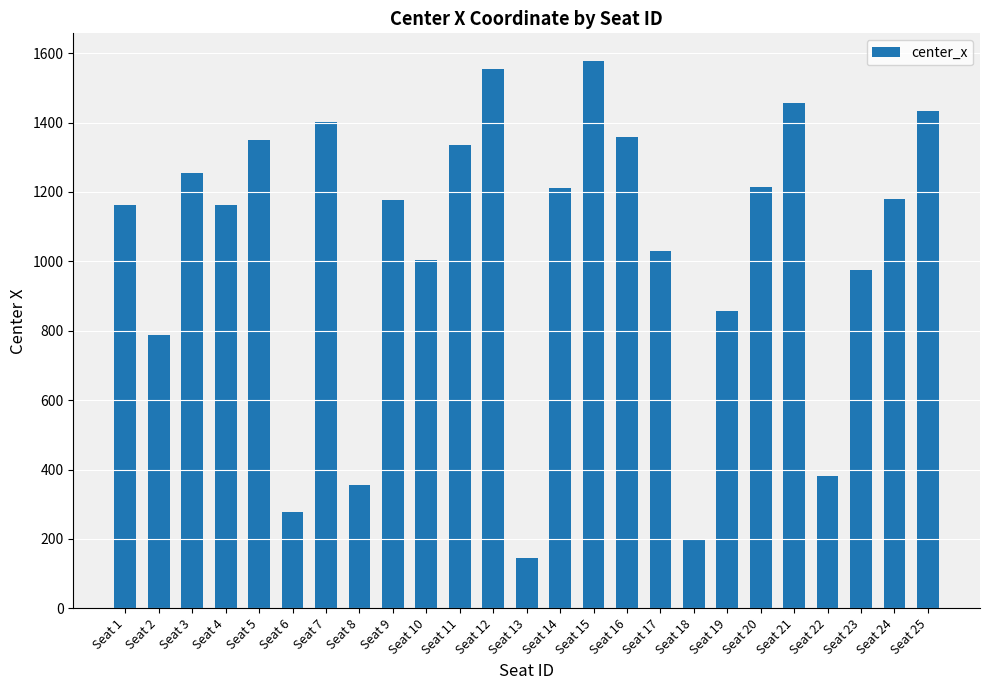

Is it true that the value at Seat 5 is 1350.6?

True